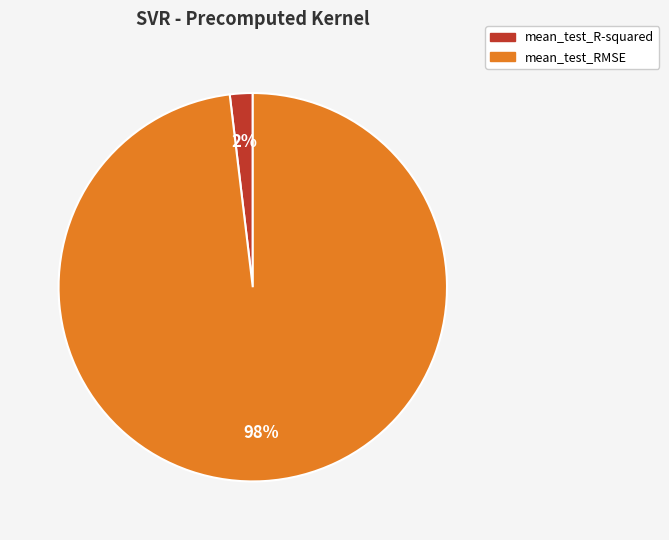

Does any single category account for the majority?

Yes